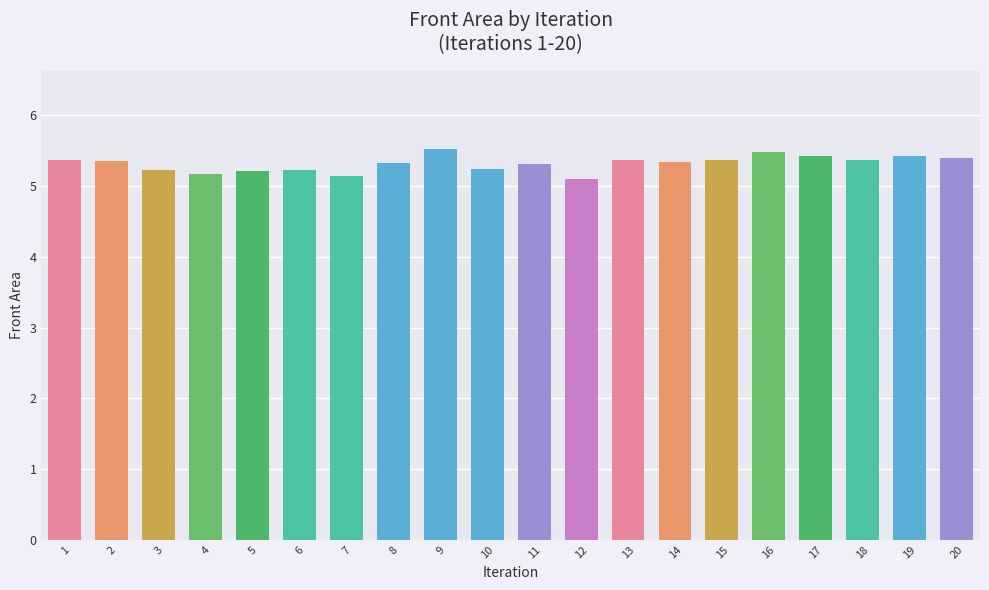

What is the difference between the maximum and minimum values?

0.4